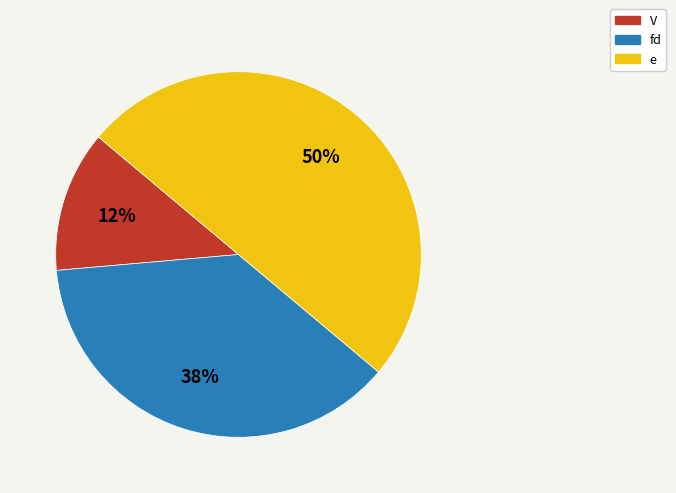

Do V and e together represent more than half of the pie?

Yes